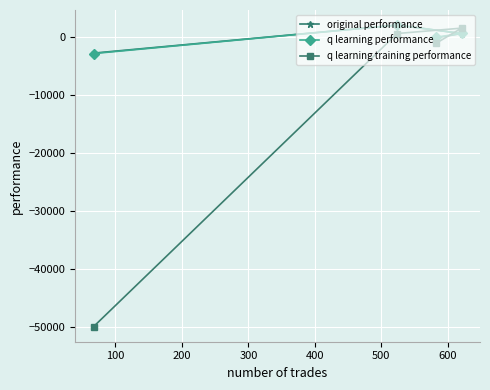

Reading left to right, list all the values displayed in this chart.

original performance: -2704.6	2147.4	-72.1	676.9
q learning performance: -2778.0	2146.7	42.9	704.8
q learning training performance: -50000.0	687.9	-1036.4	1618.9